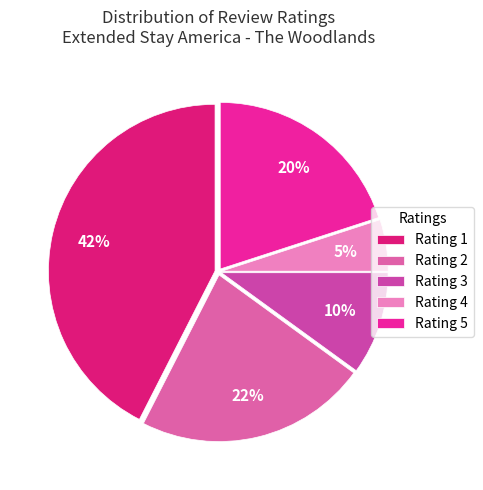

Which category has the biggest portion of the pie?

Rating 1